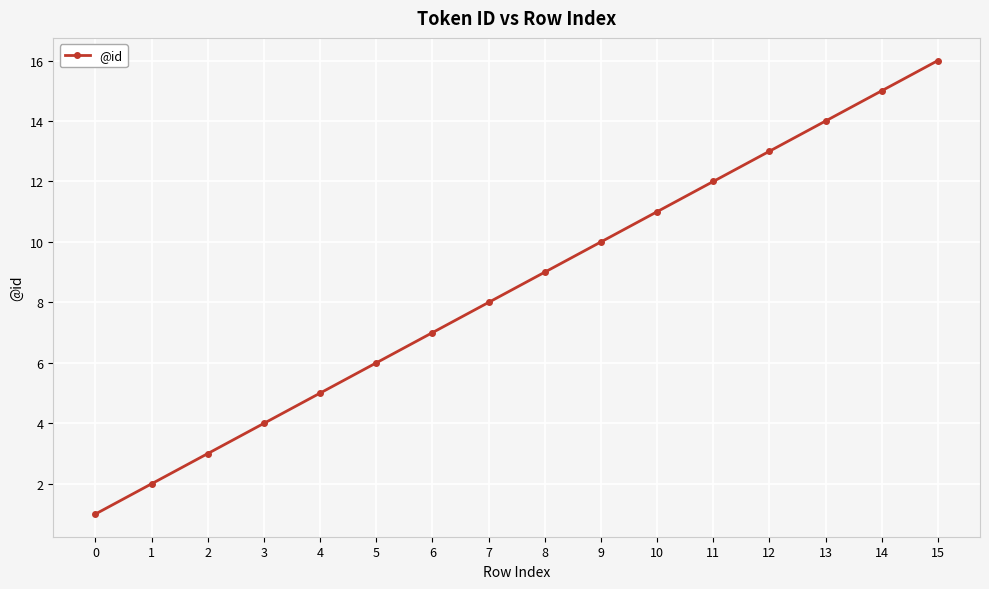

Reading left to right, what are all the values shown in this chart?

1	2	3	4	5	6	7	8	9	10	11	12	13	14	15	16